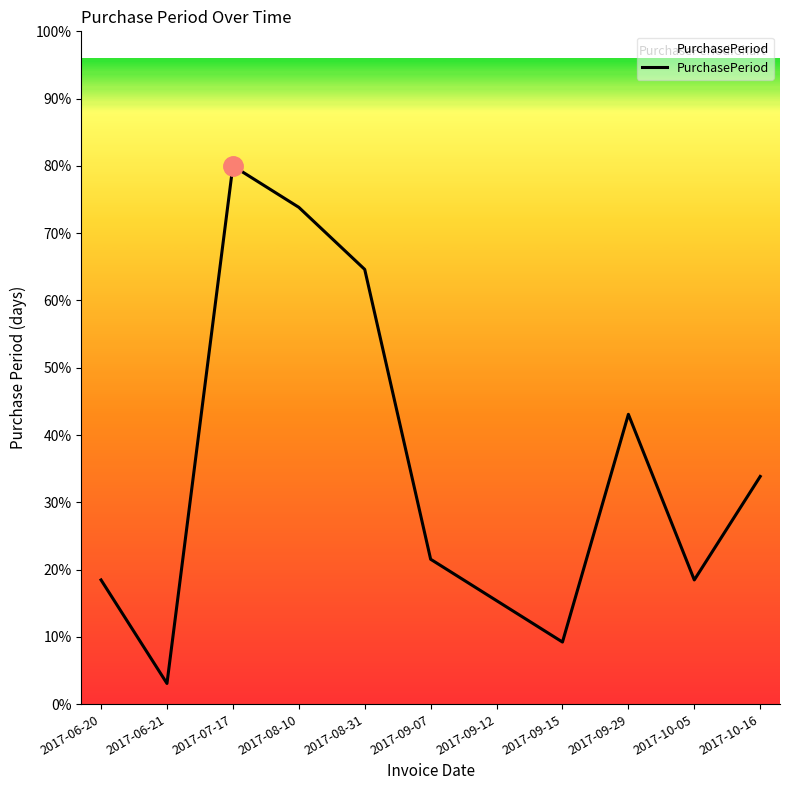

Is this an area chart (filled region under the line)?

Yes